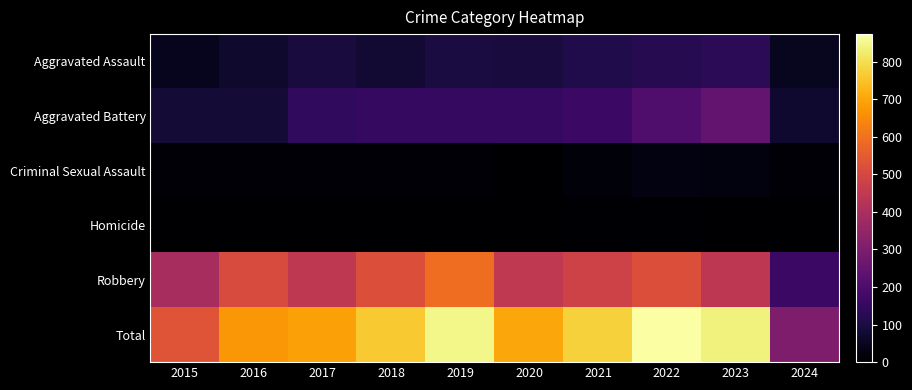

Rank the series by their maximum value, from highest to lowest.

Total, Robbery, Aggravated Battery, Aggravated Assault, Criminal Sexual Assault, Homicide